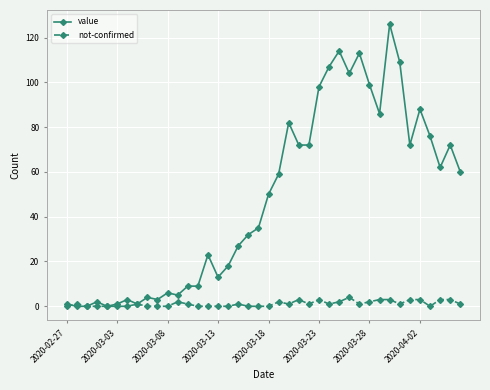

Reading right to left, extract all data points from this chart.

value: 60	72	62	76	88	72	109	126	86	99	113	104	114	107	98	72	72	82	59	50	35	32	27	18	13	23	9	9	5	6	3	4	1	3	1	0	2	0	0	1
not-confirmed: 1	3	3	0	3	3	1	3	3	2	1	4	2	1	3	1	3	1	2	0	0	0	1	0	0	0	0	1	2	0	0	0	1	0	0	0	0	0	1	0